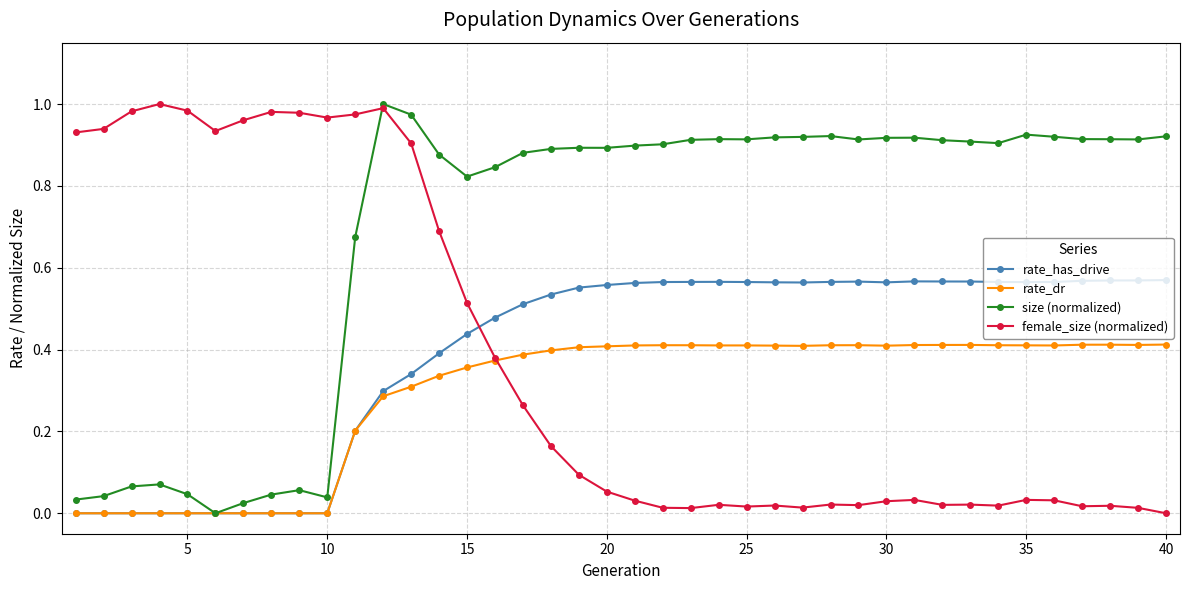

Which series has the largest total across all categories?

size (normalized)